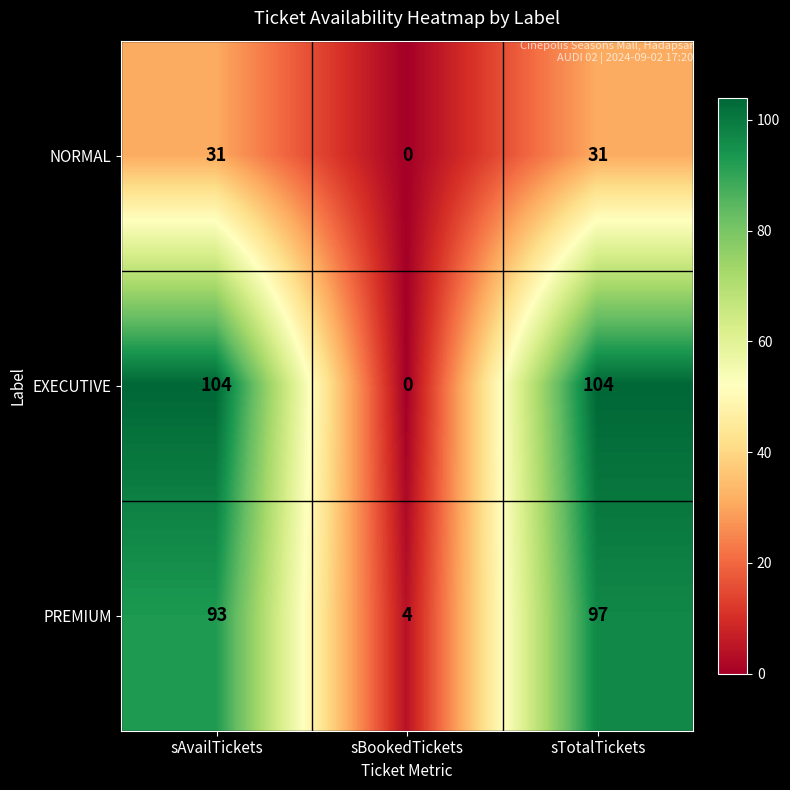

What is the greatest value displayed?

104